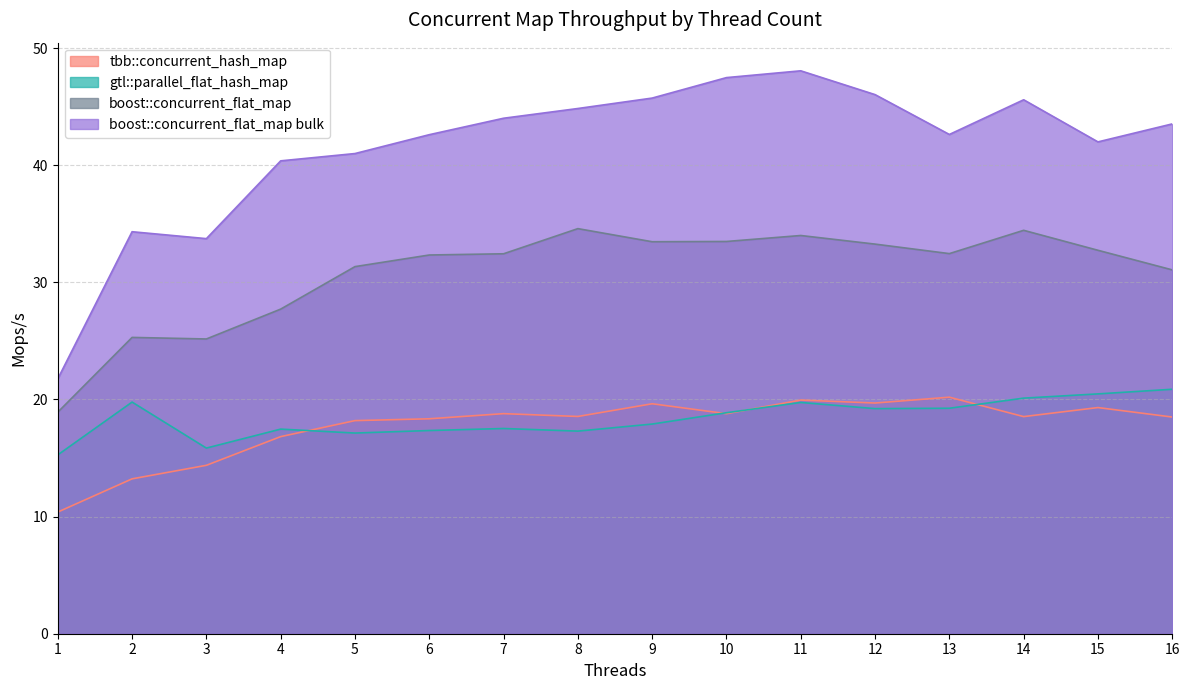

What is the value of the tbb::concurrent_hash_map point at the 5th from the left?

18.2